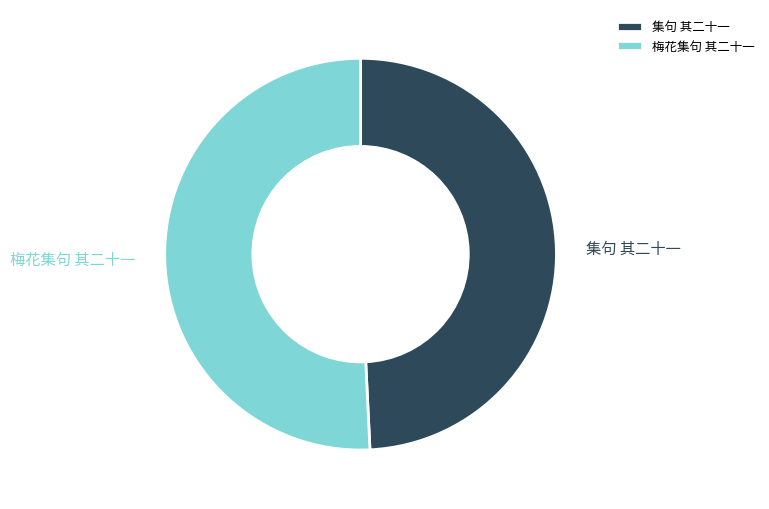

How many slices are in this pie chart?

2